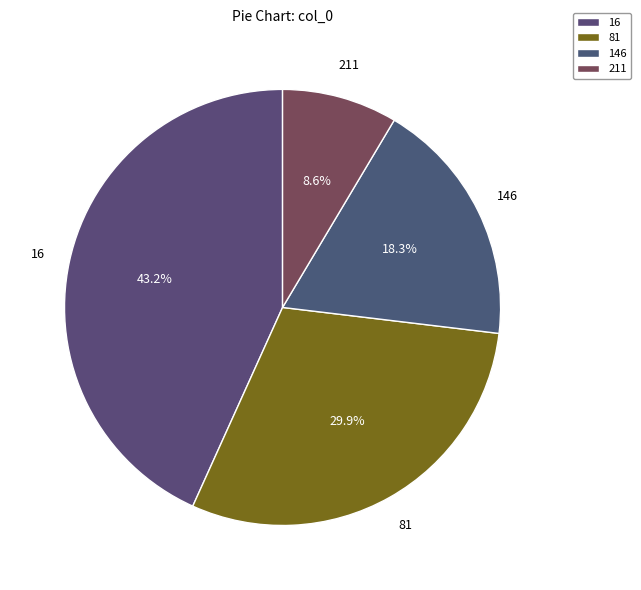

Does 81 represent more than half of the total?

No